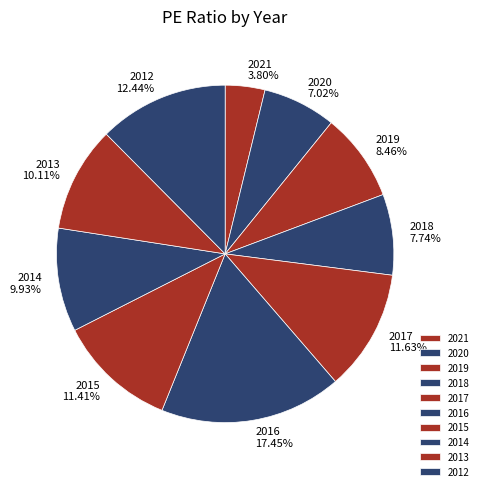

To the nearest percent, what portion does 2014 represent?

10%